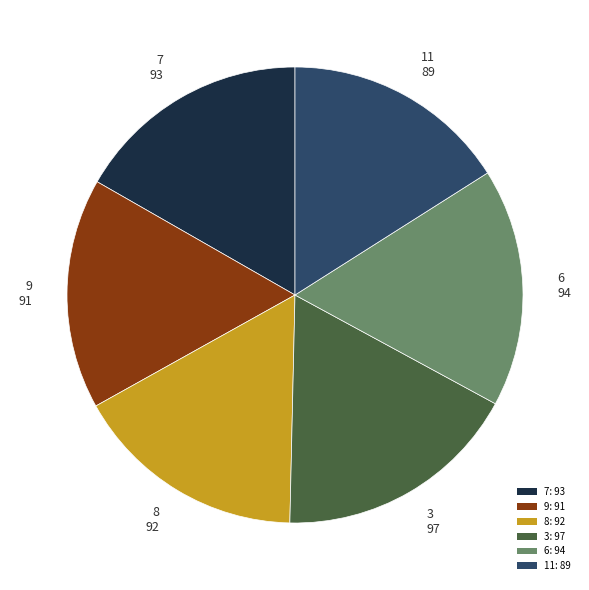

Do 8 and 6 together represent more than half of the pie?

No